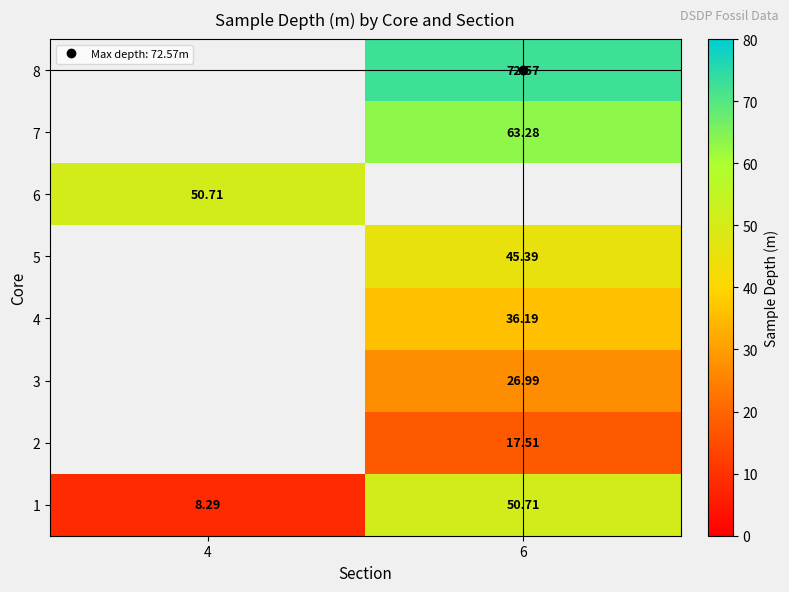

At which label does 1 reach its peak?

6